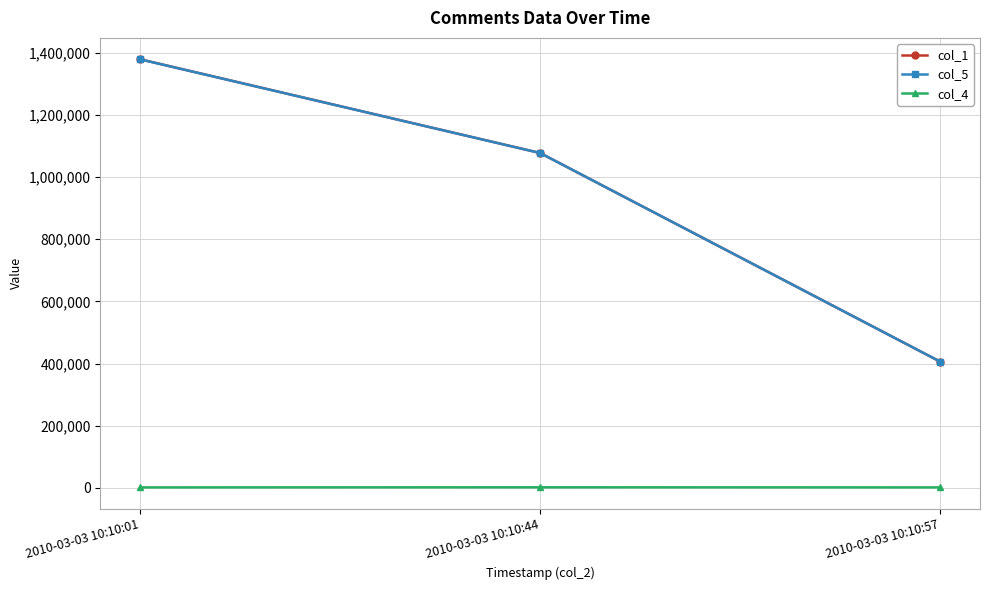

Which series has the widest spread of values?

col_1